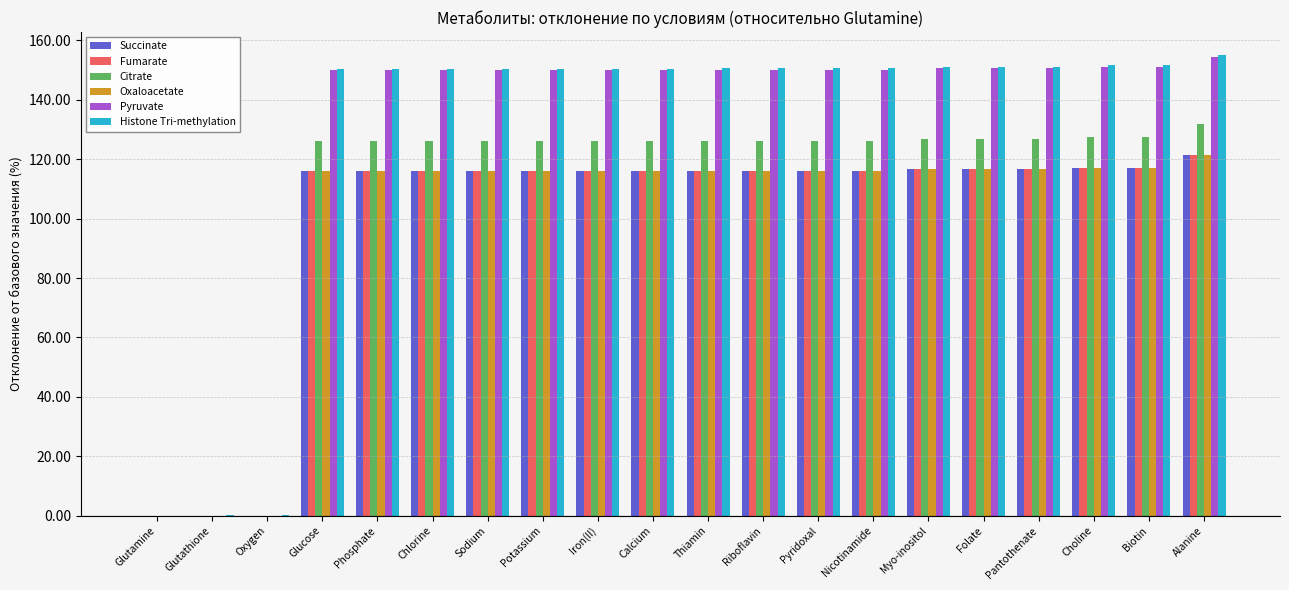

What is the maximum value shown in the chart?

155.1